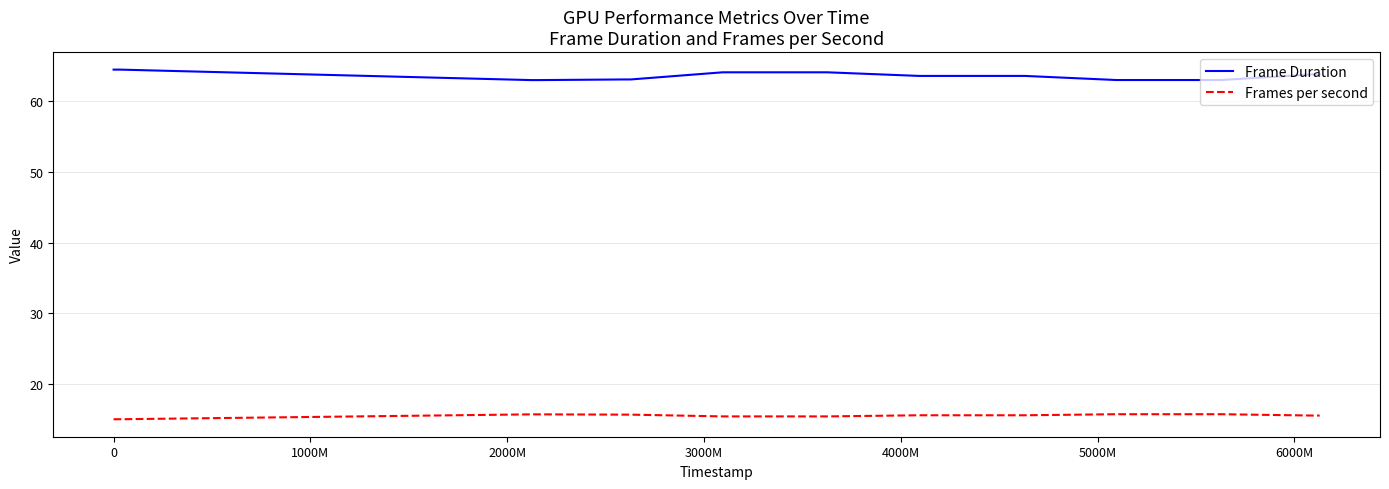

Which series has the widest spread of values?

Frame Duration